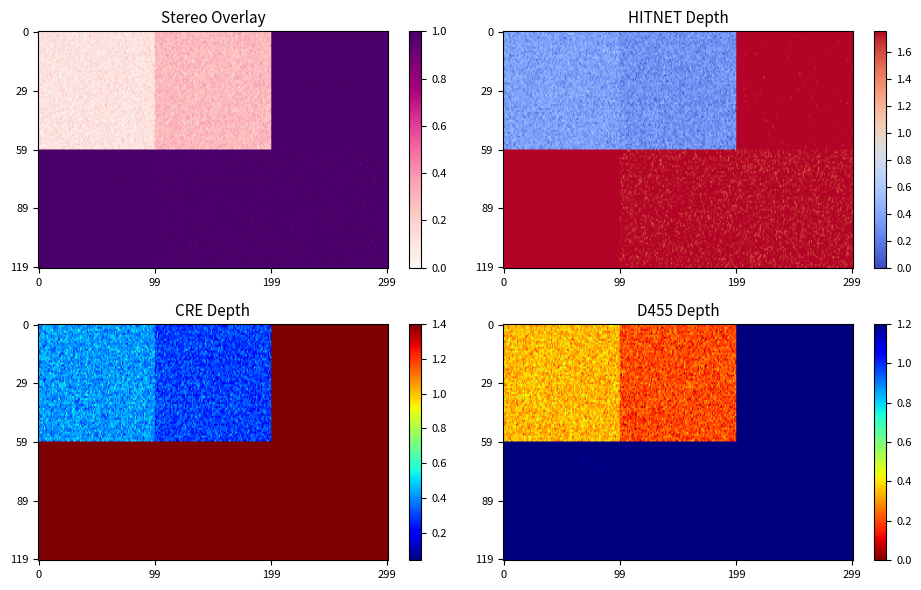

What is the spread (max minus min) of values at 1?

1